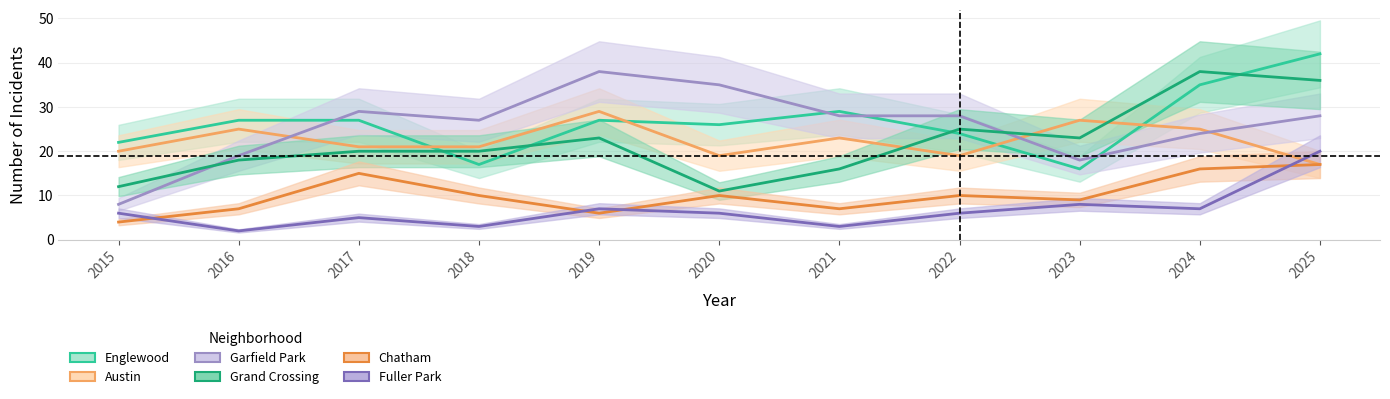

At which category does the chart reach its minimum across all series?

2016